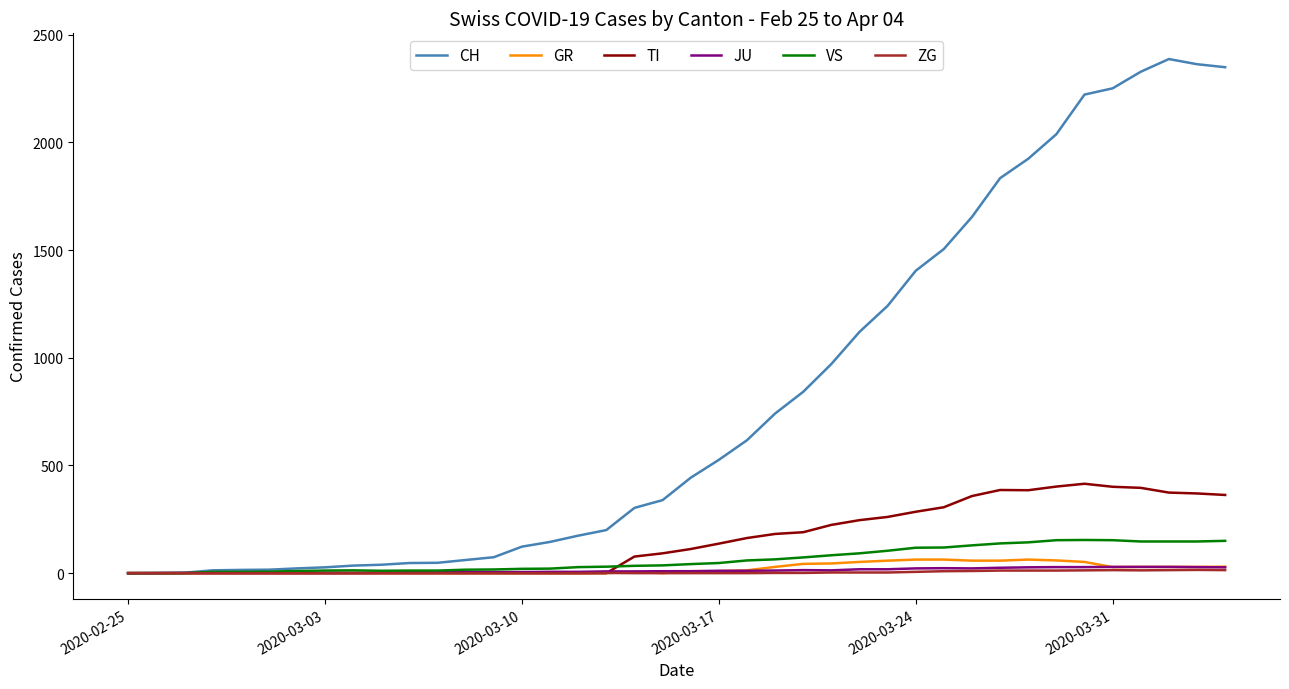

What is the highest value of the GR series?

63